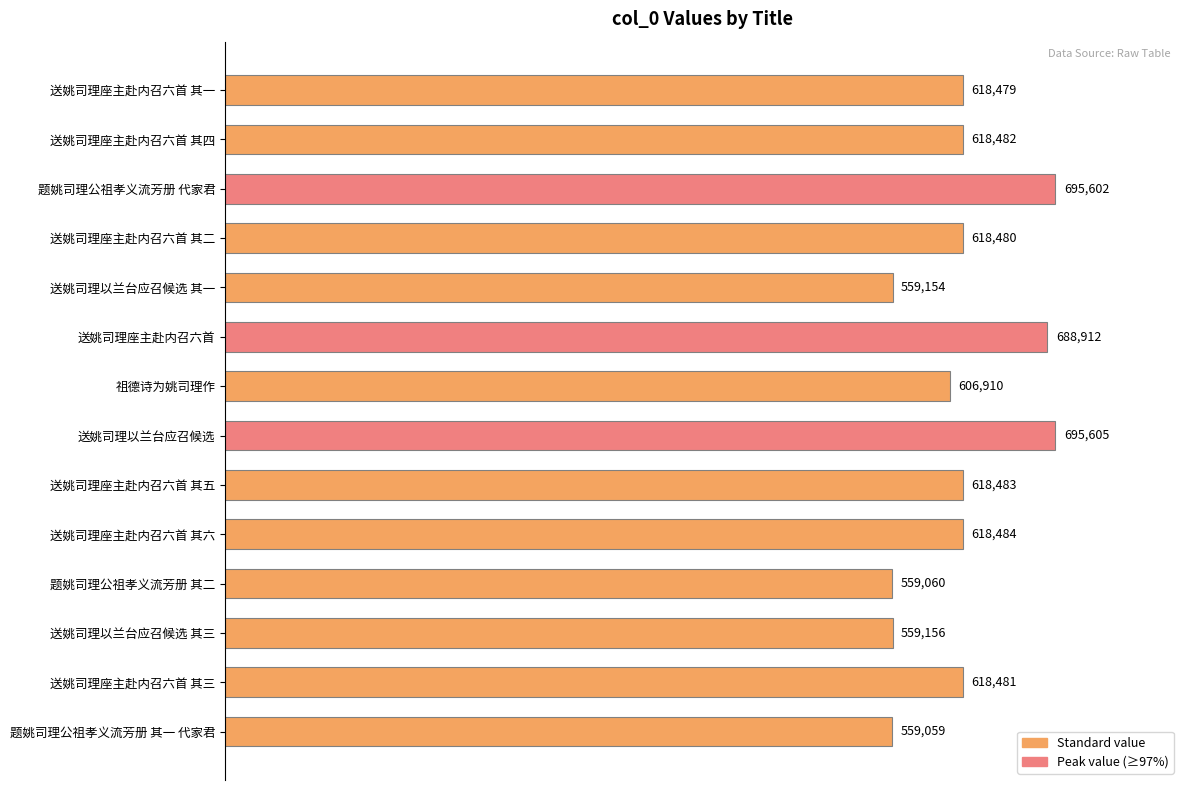

What is the smallest value displayed?

559059